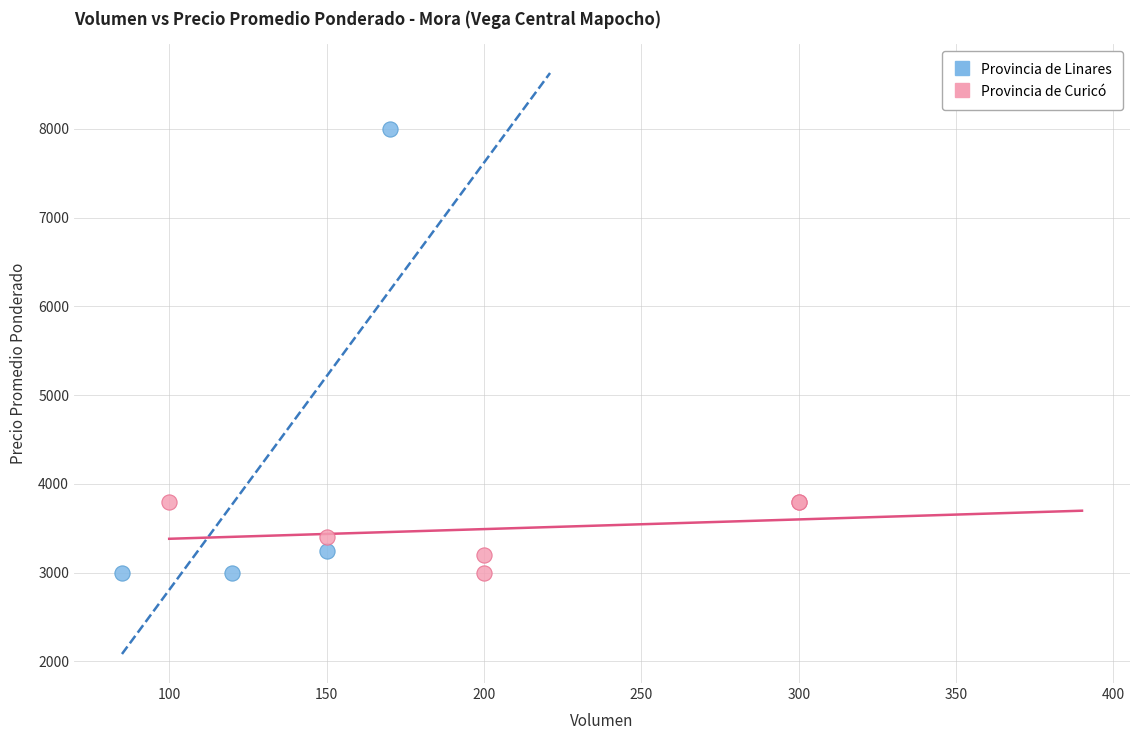

Which series contains the highest Y value?

Provincia de Linares